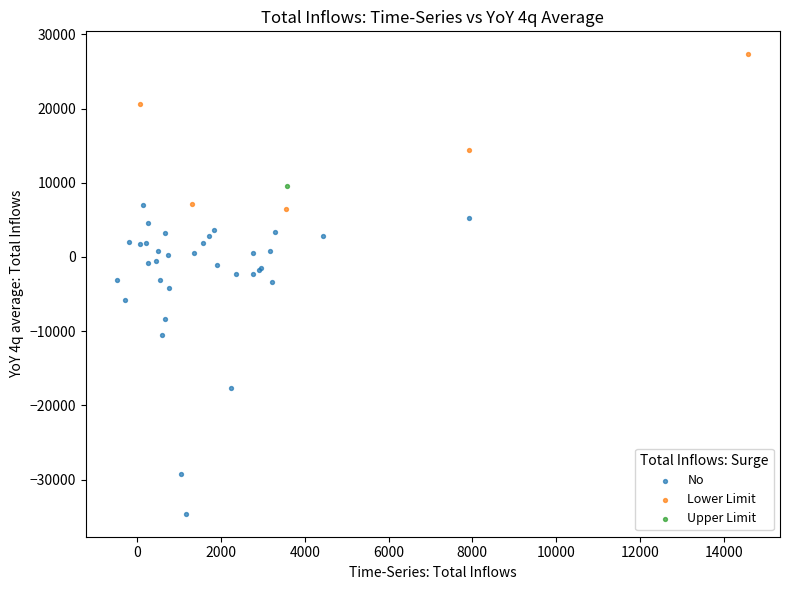

What are all the series names shown in the legend?

No, Lower Limit, Upper Limit